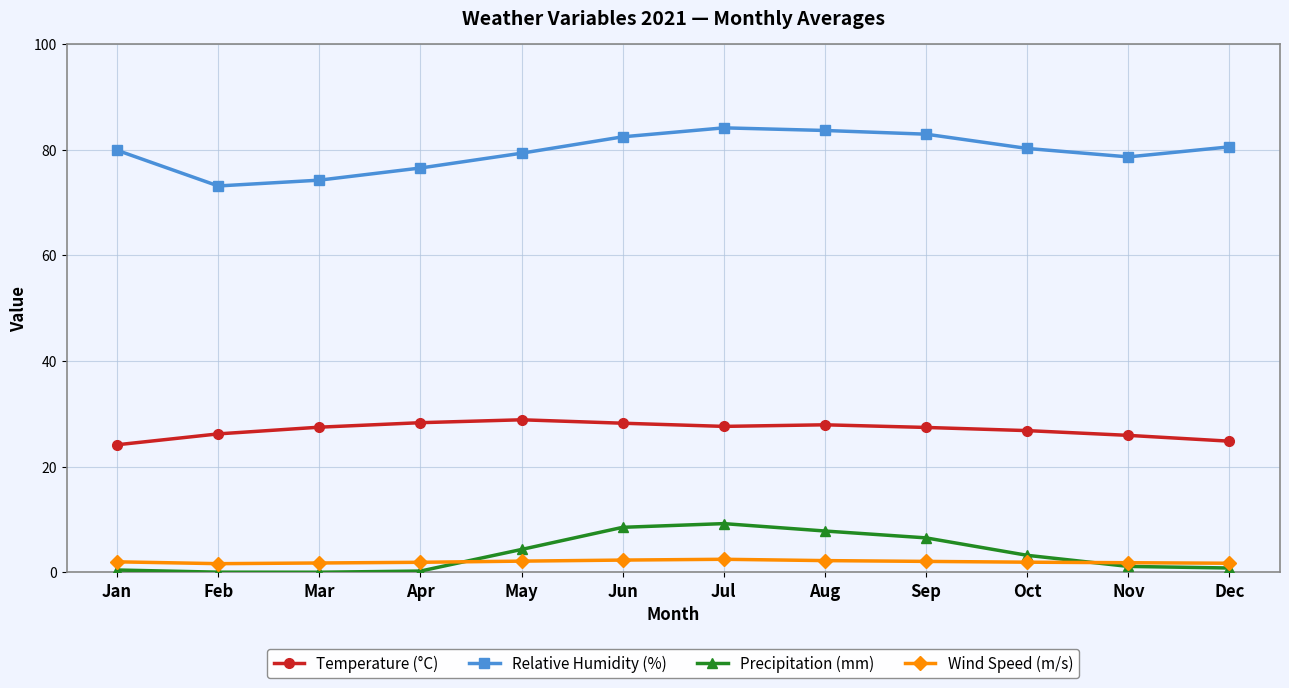

True or false: Relative Humidity (%) and Temperature (°C) cross at least once.

False